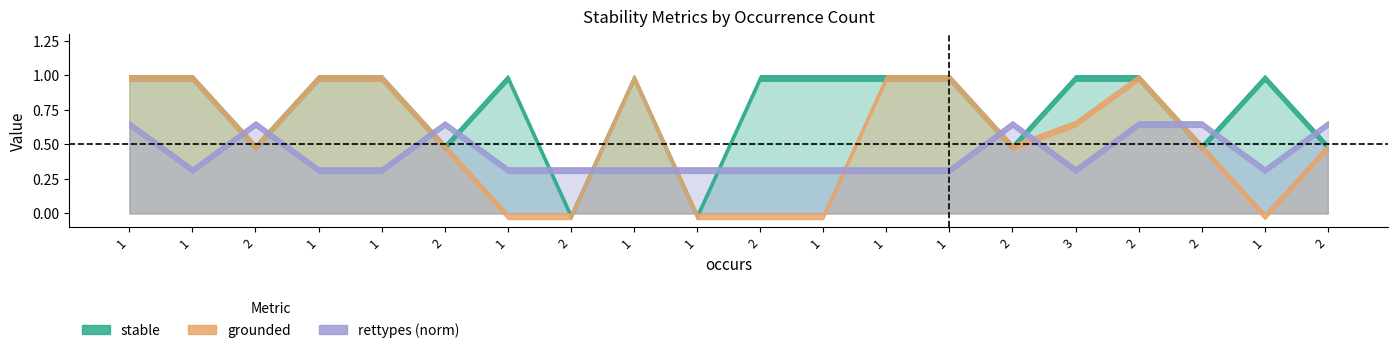

What are all the series names shown in the legend?

stable, grounded, rettypes